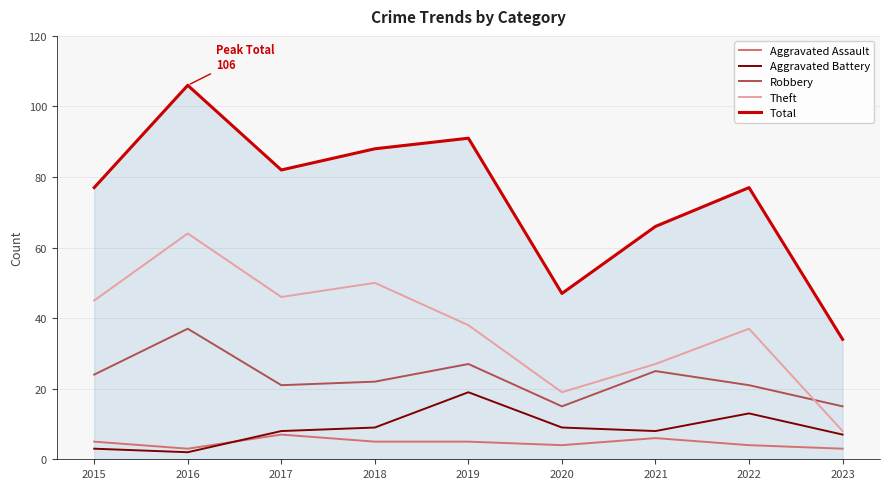

Does the chart display data point markers on the line(s)?

No